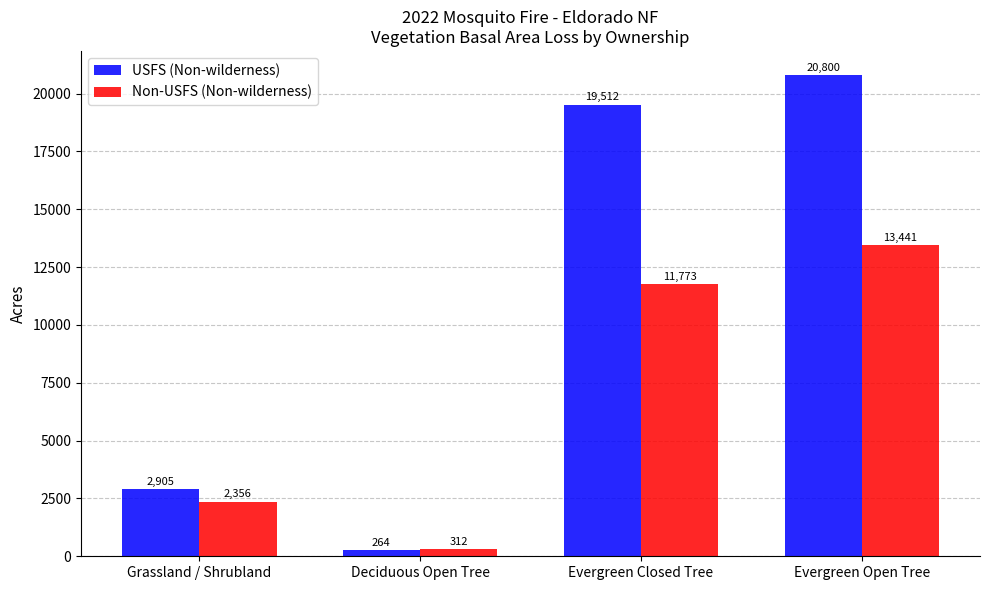

What is the maximum value shown in the chart?

20800.1